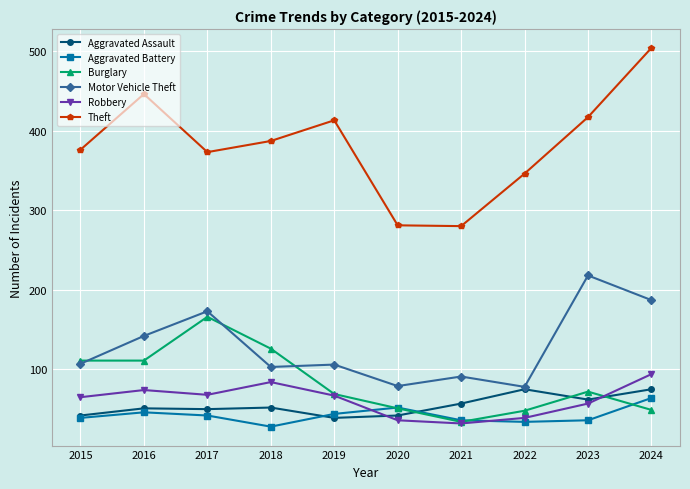

Where is Aggravated Assault nearest to the value 57?

2021